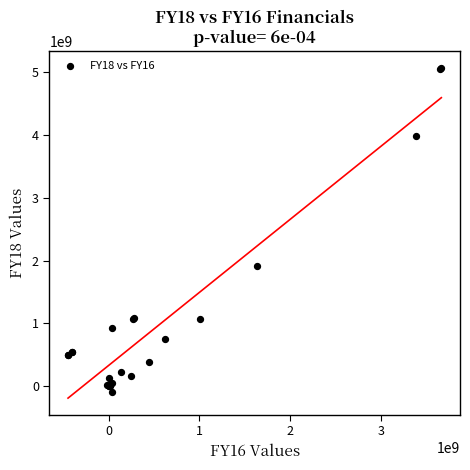

What Y value in the scatter plot is closest to 2493145000?

1914750000